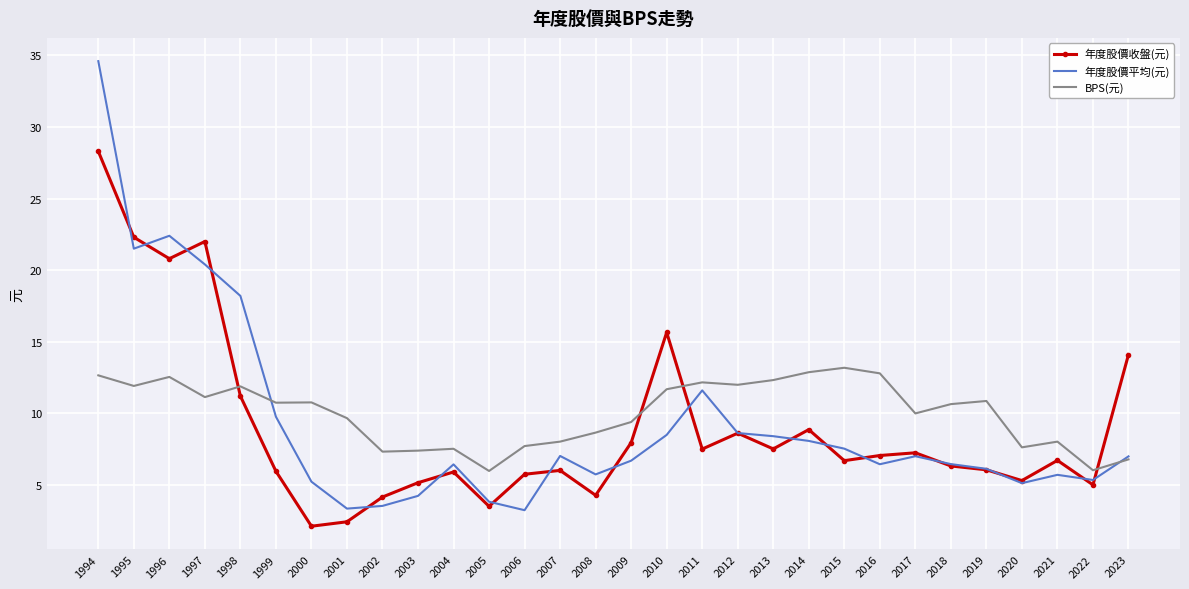

What is the difference between the highest and lowest values at 2006?

4.5